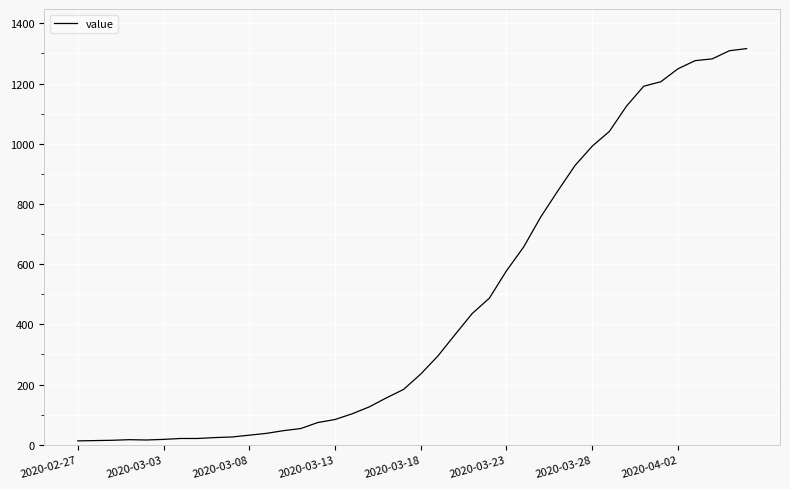

How many lines are shown in the chart?

1